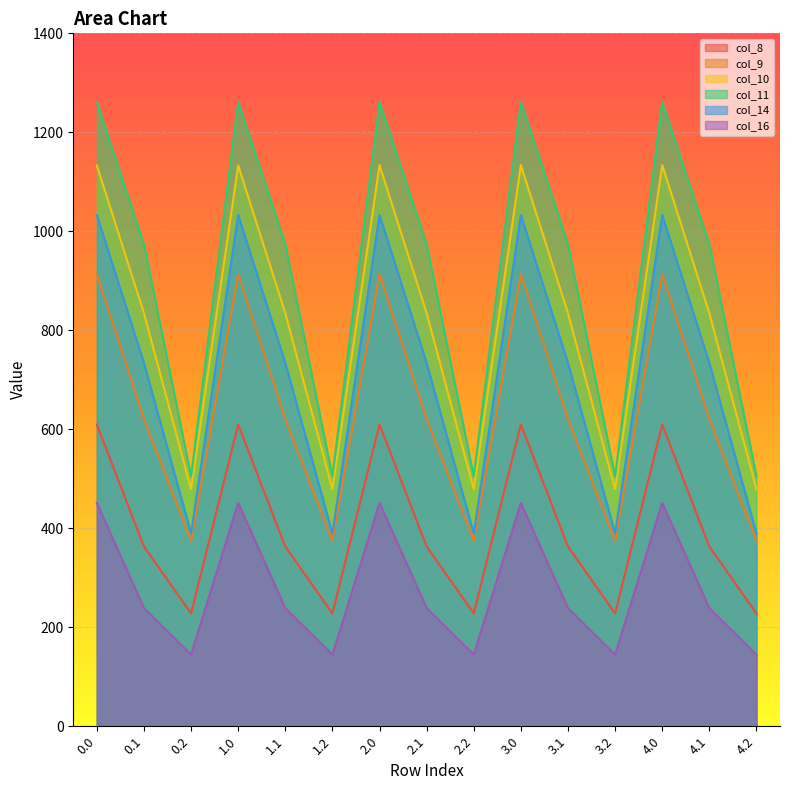

What is the value of the col_11 point at the 13th from the left?

1261.4